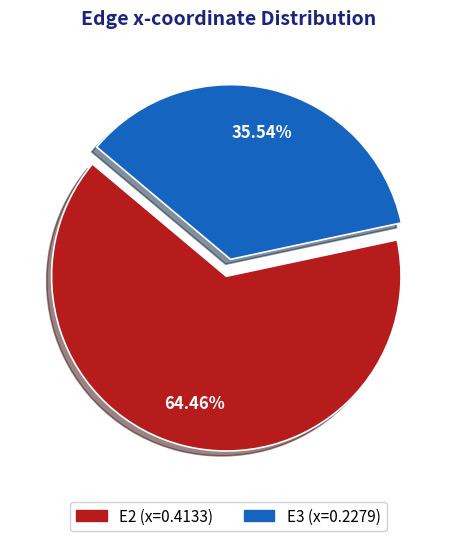

Is there a majority slice in this chart?

Yes